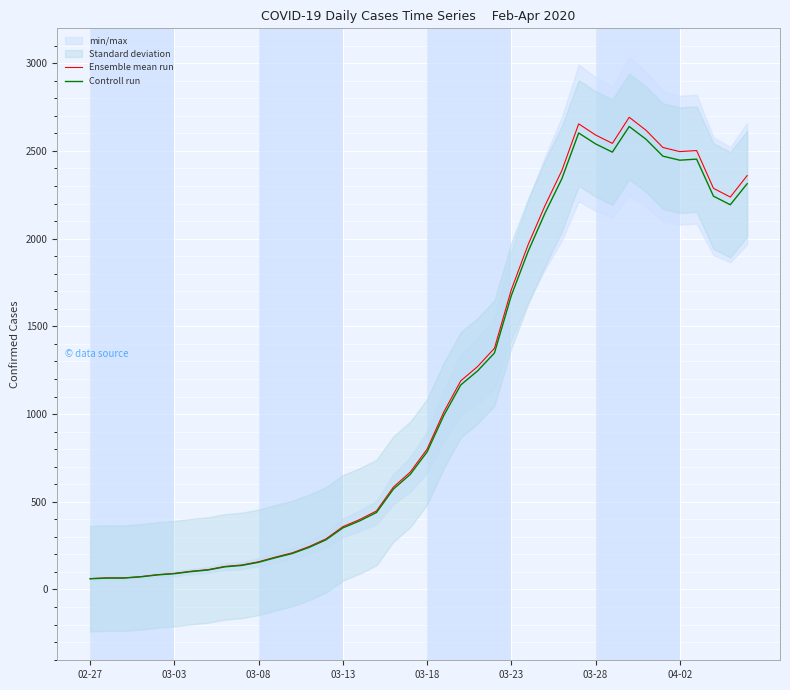

What is the highest value of the Controll run series?

2639.0